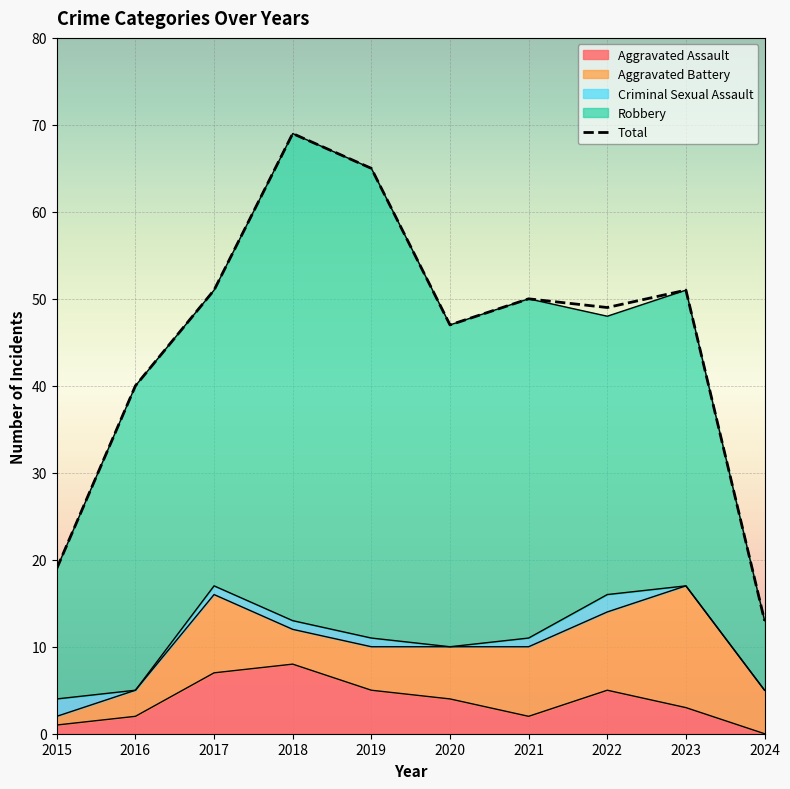

In Criminal Sexual Assault, how many points are lower than both neighbors (excluding endpoints)?

2